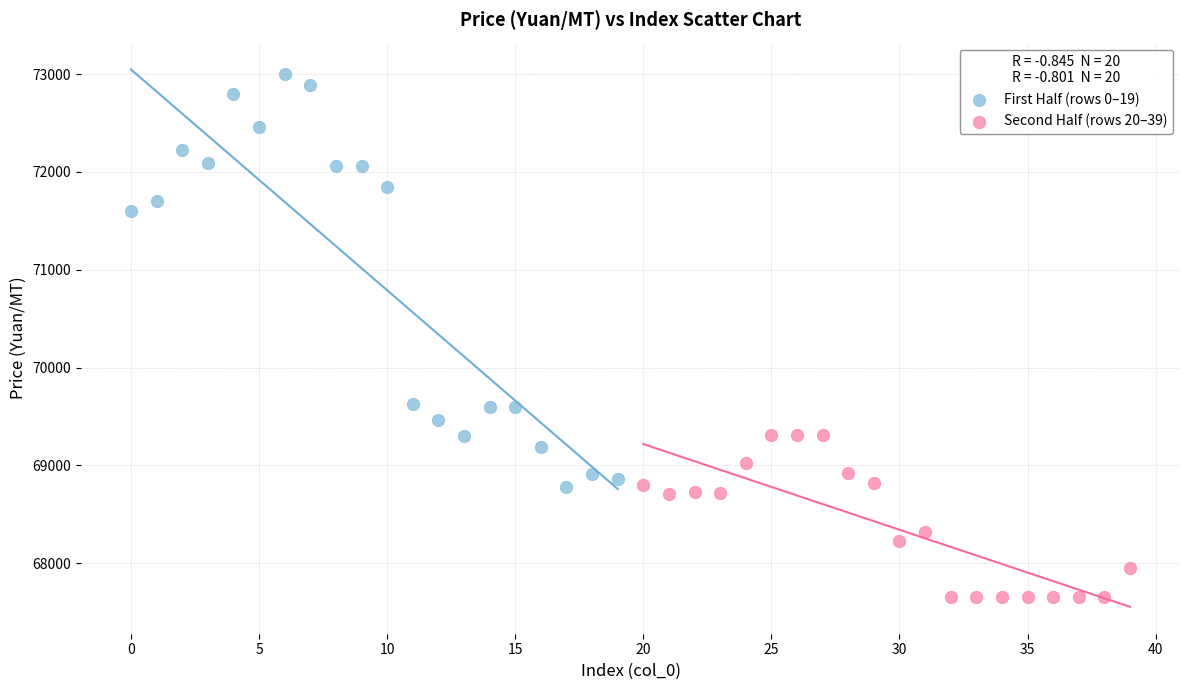

Which series contains the highest Y value?

First Half (rows 0–19)